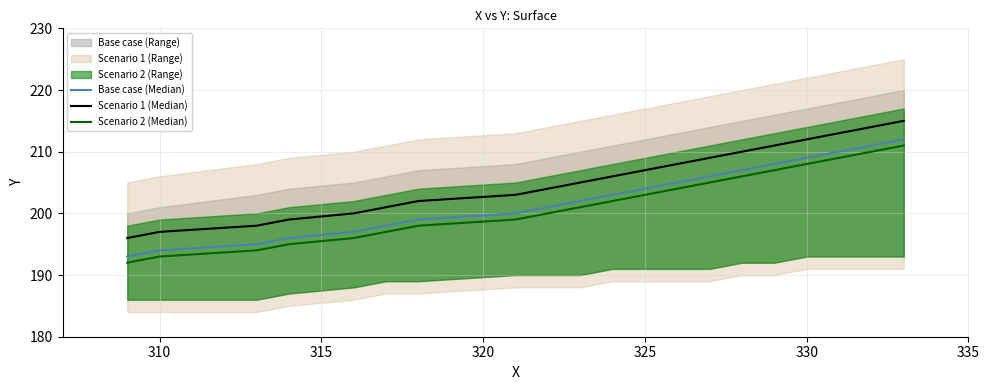

What is the difference between the second highest and second lowest values in the Scenario 2 (Median) series?

17